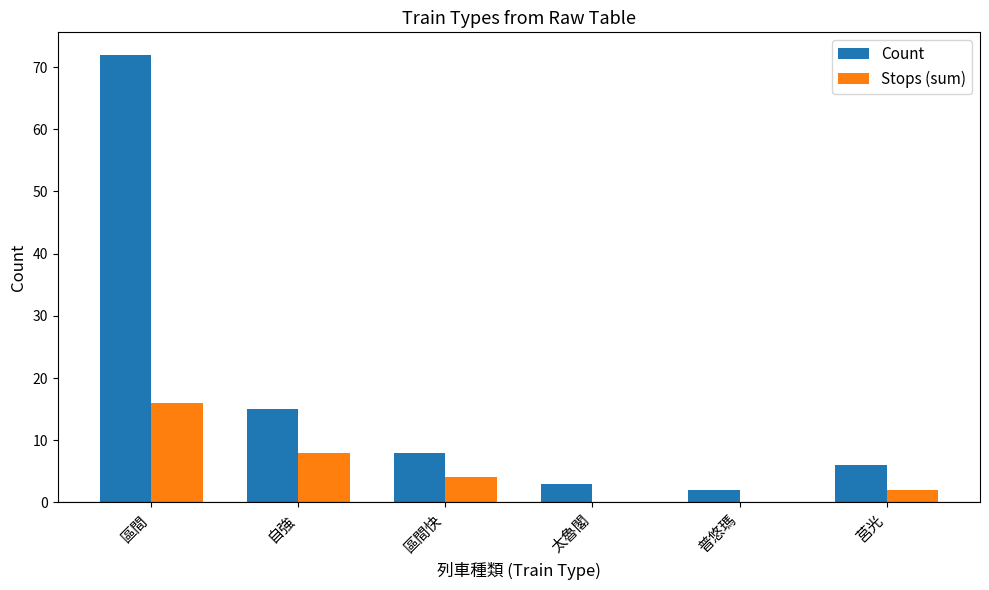

True or false: Stops (sum) has a value of 16 at 區間.

True